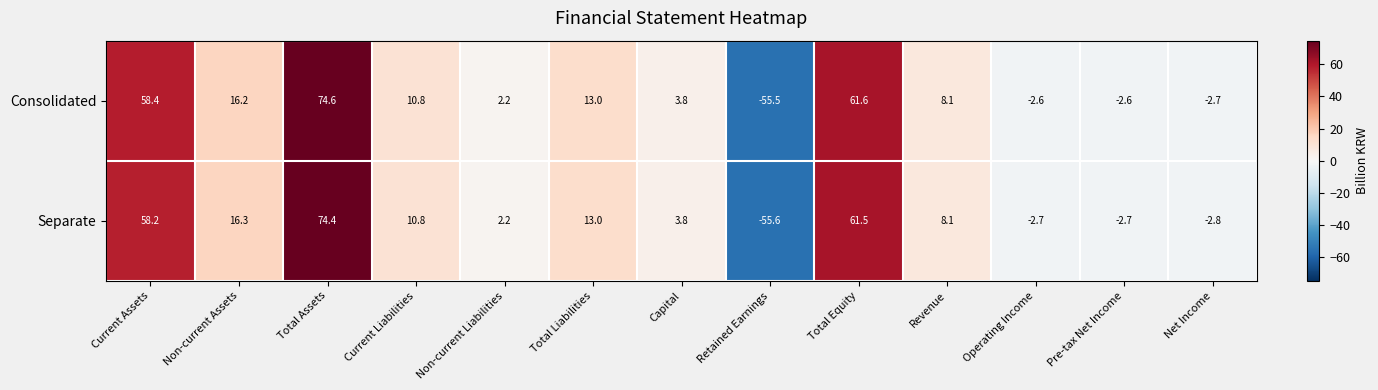

What is the total value across all series at Revenue?

16.2